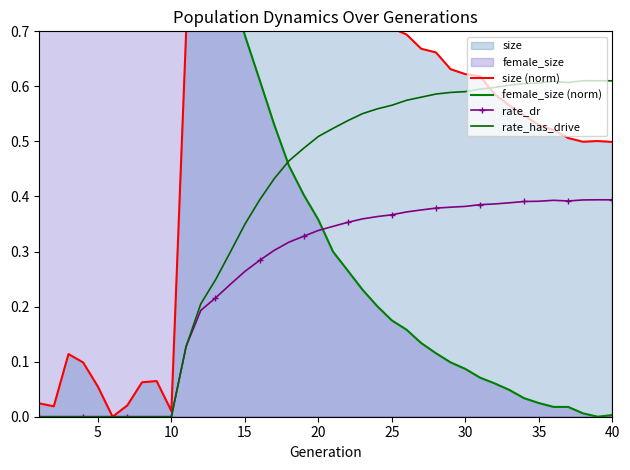

True or false: rate_dr has a value of 0.3 at 32.

False